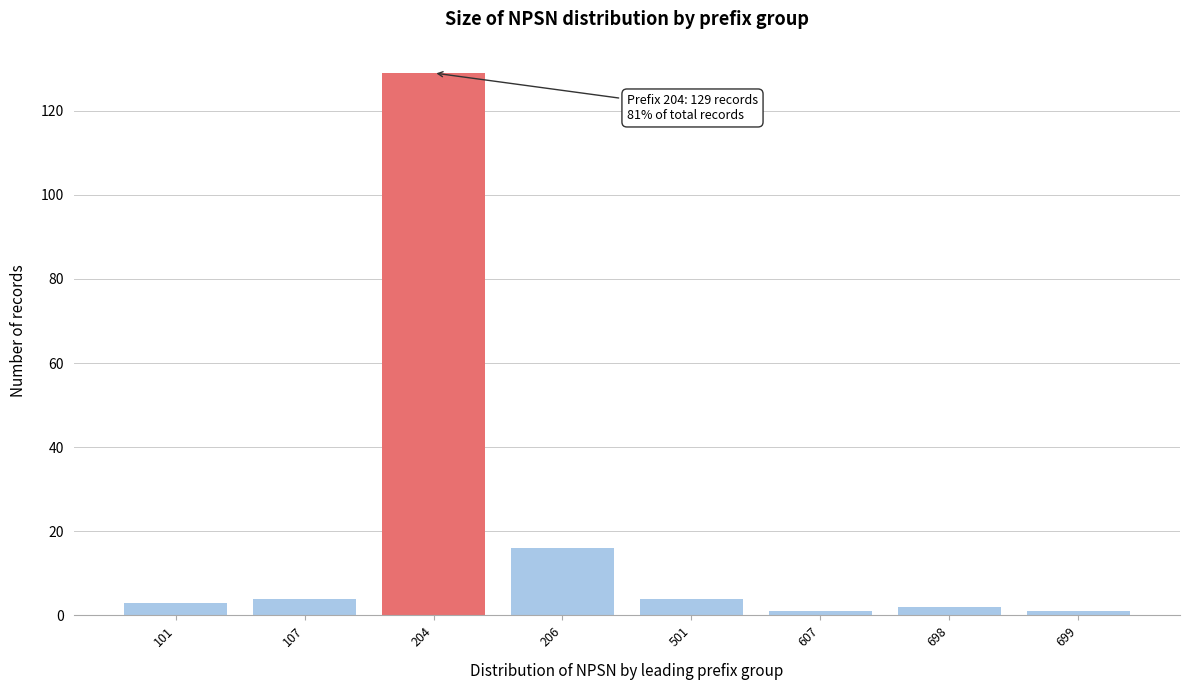

Reading left to right, list all the values displayed in this chart.

3	4	129	16	4	1	2	1